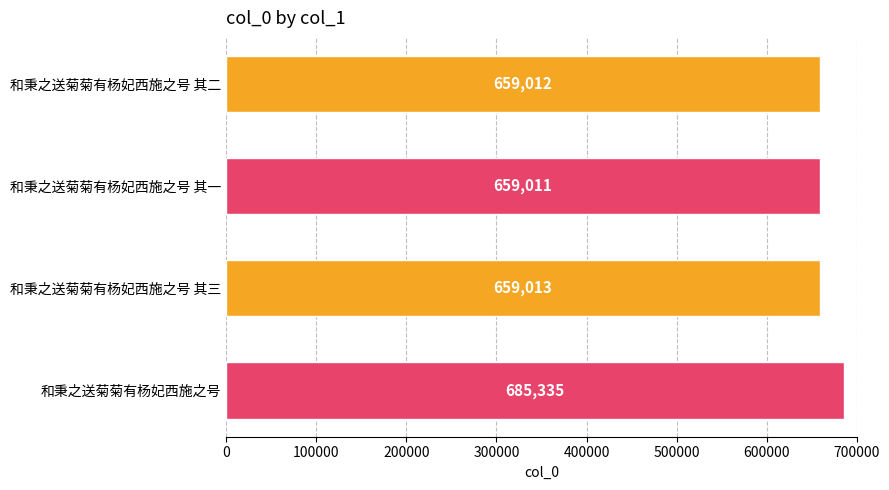

At which category does the chart reach its peak across all series?

和秉之送菊菊有杨妃西施之号